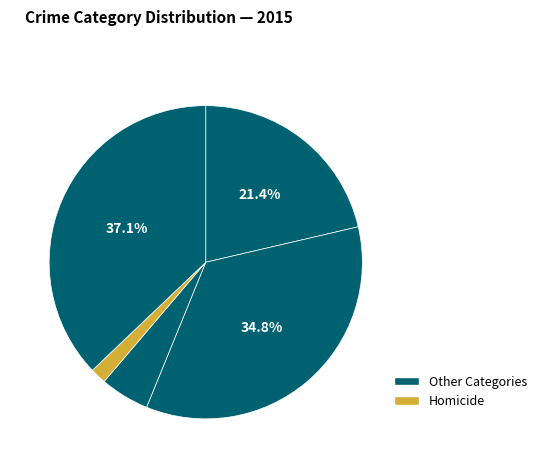

Does any single category account for the majority?

No